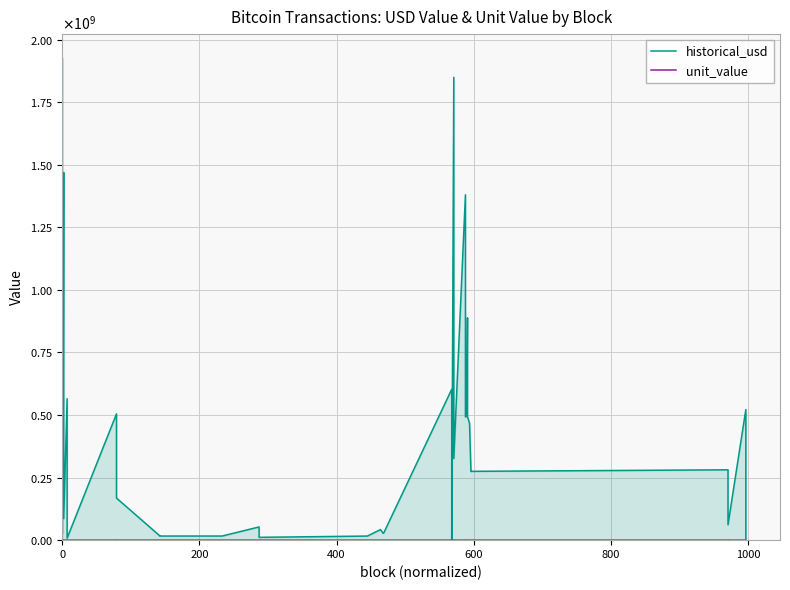

How many interior local valleys does the unit_value series have?

11